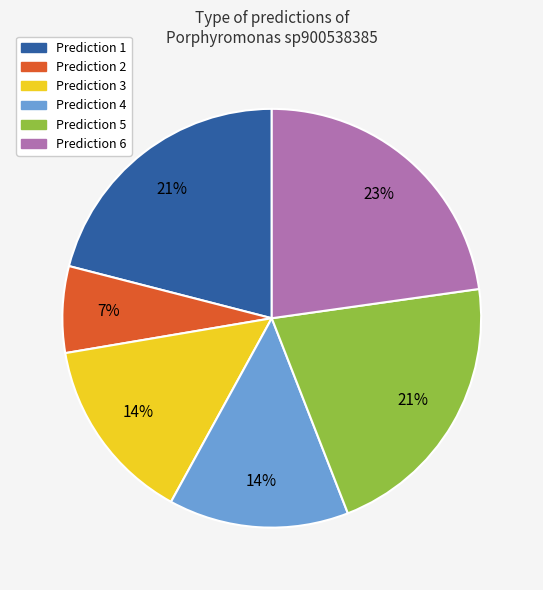

To the nearest percent, what is the average slice percentage?

17%